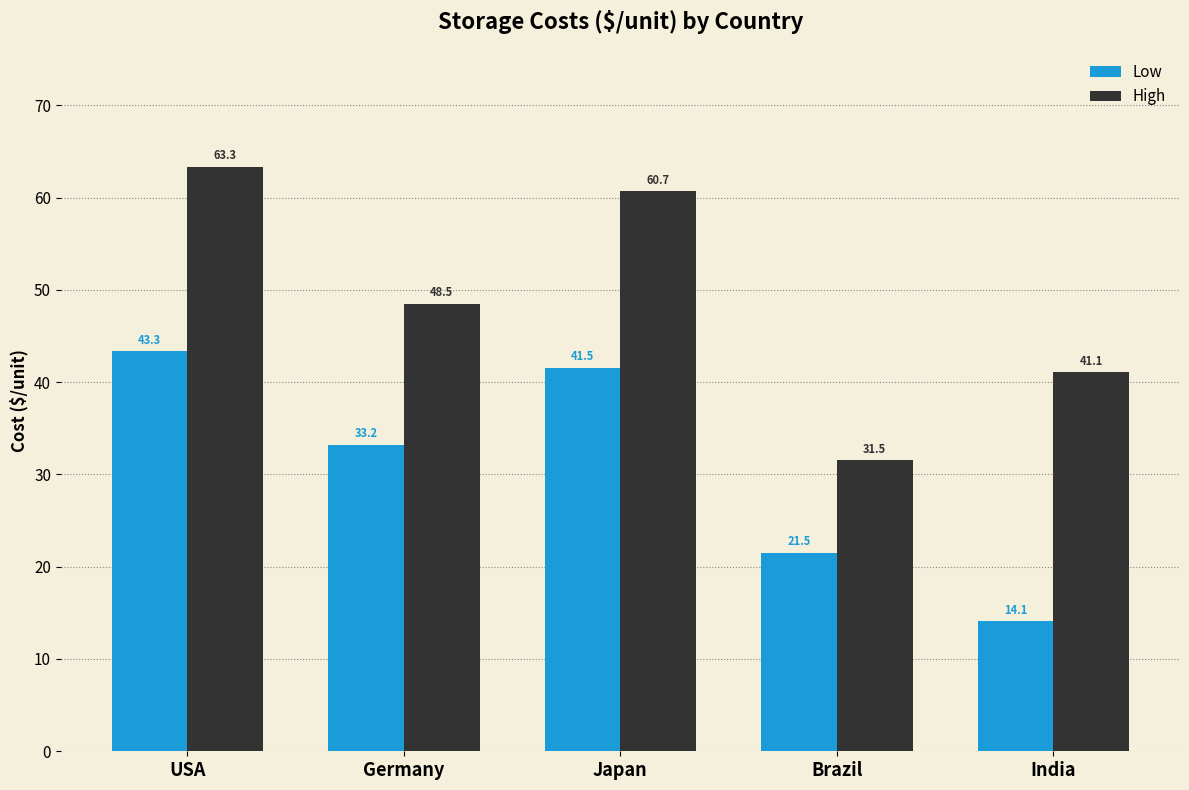

What is the total value across all series at Japan?

102.2